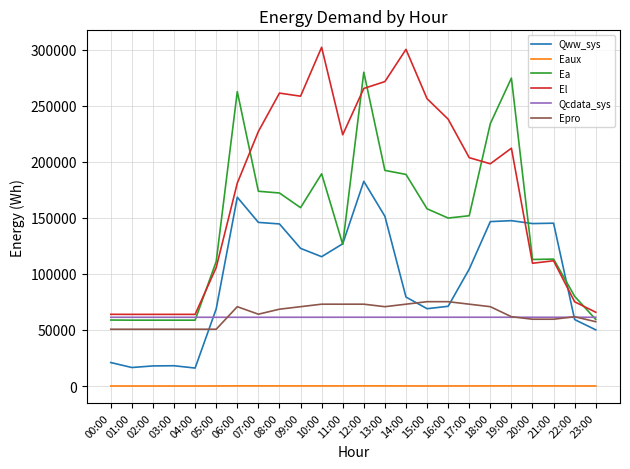

Which series changed the most between 01:00 and 12:00?

Ea